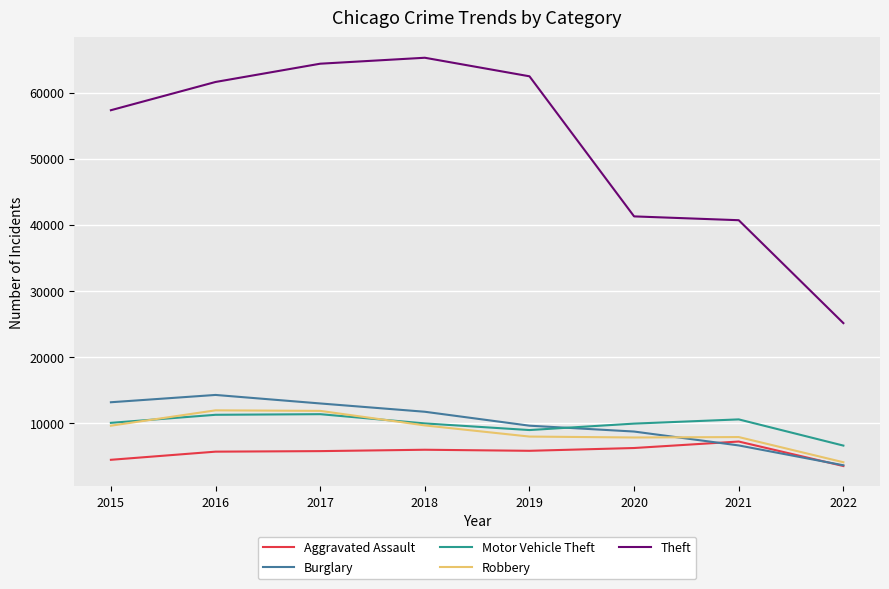

Which series changed the most between 2015 and 2018?

Theft